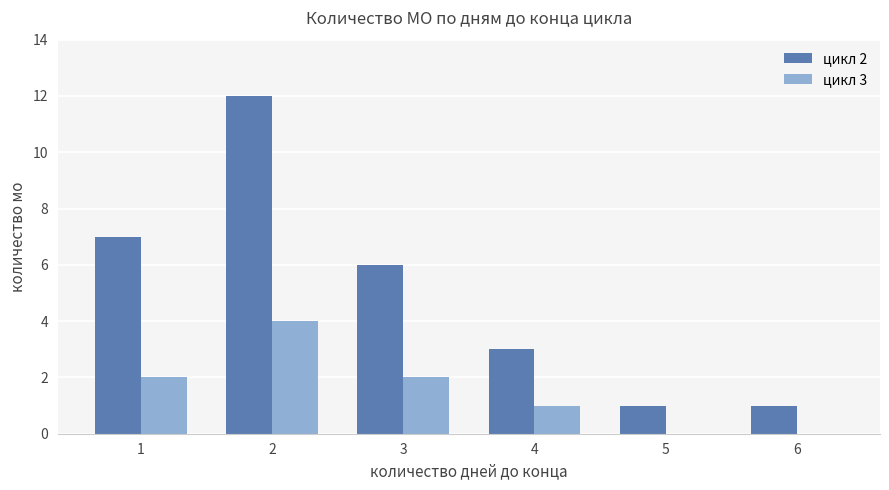

Which series has the largest range (max minus min)?

цикл 2